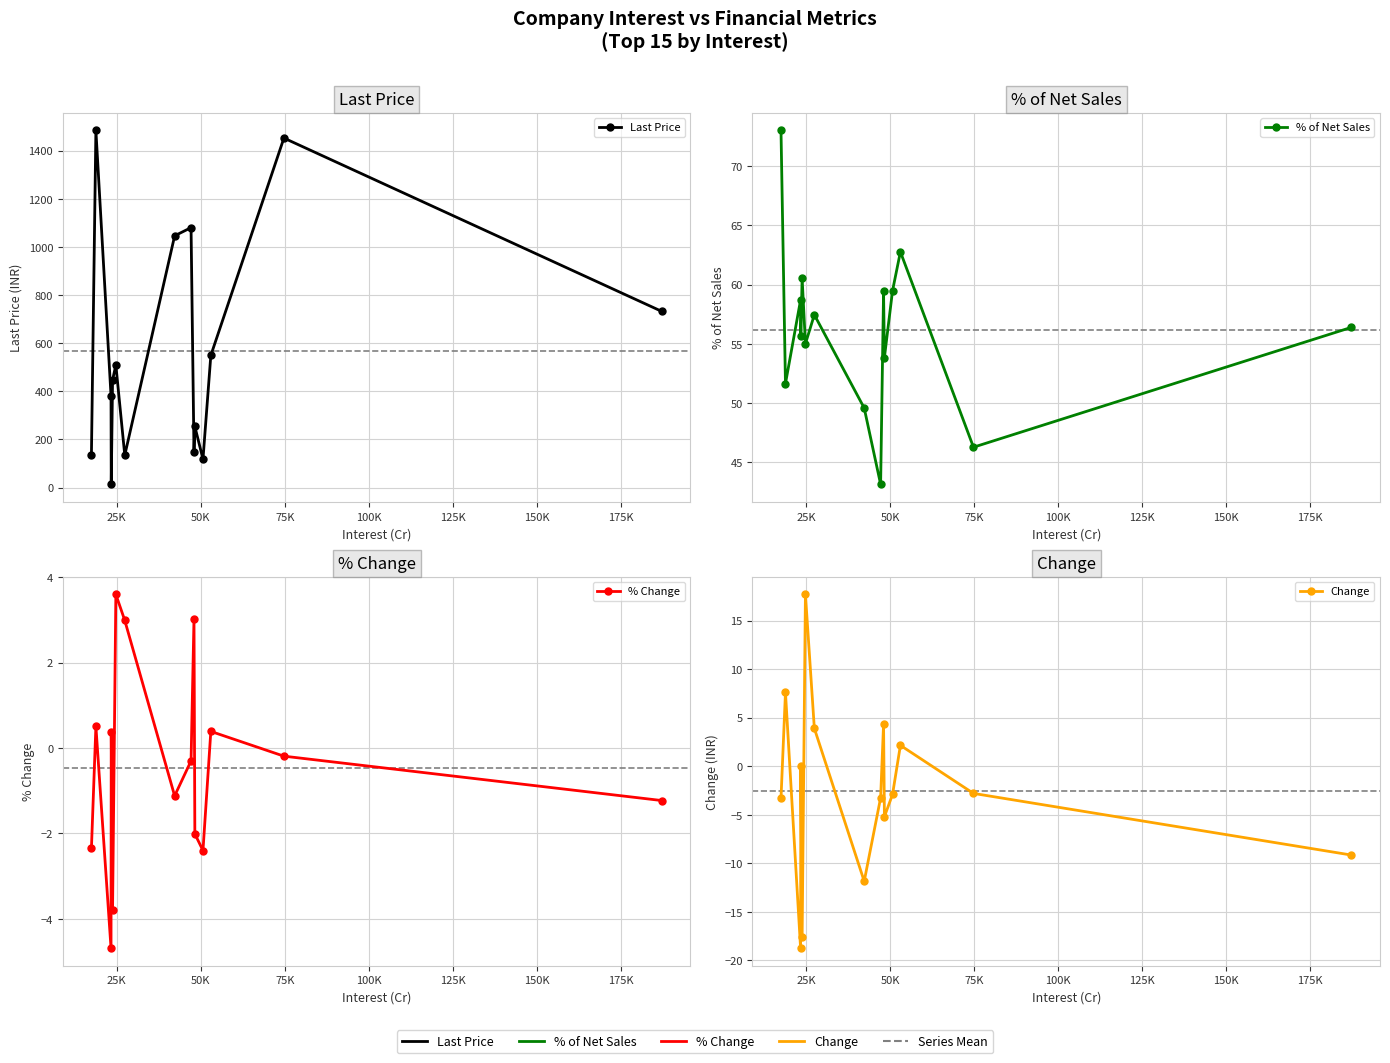

Reading right to left, extract all data points from this chart.

Last Price: 731.9	1452.7	549.1	117.8	254.0	148.0	1080.3	1046.4	134.3	509.3	446.7	13.2	381.0	1484.3	136.9
% of Net Sales: 56.4	46.3	62.8	59.5	53.8	59.4	43.1	49.6	57.5	55.0	60.5	55.7	58.7	51.6	73.0
% Change: -1.2	-0.2	0.4	-2.4	-2.0	3.0	-0.3	-1.1	3.0	3.6	-3.8	0.4	-4.7	0.5	-2.4
Change: -9.2	-2.8	2.1	-2.9	-5.2	4.3	-3.2	-11.8	3.9	17.7	-17.6	0.1	-18.8	7.6	-3.3